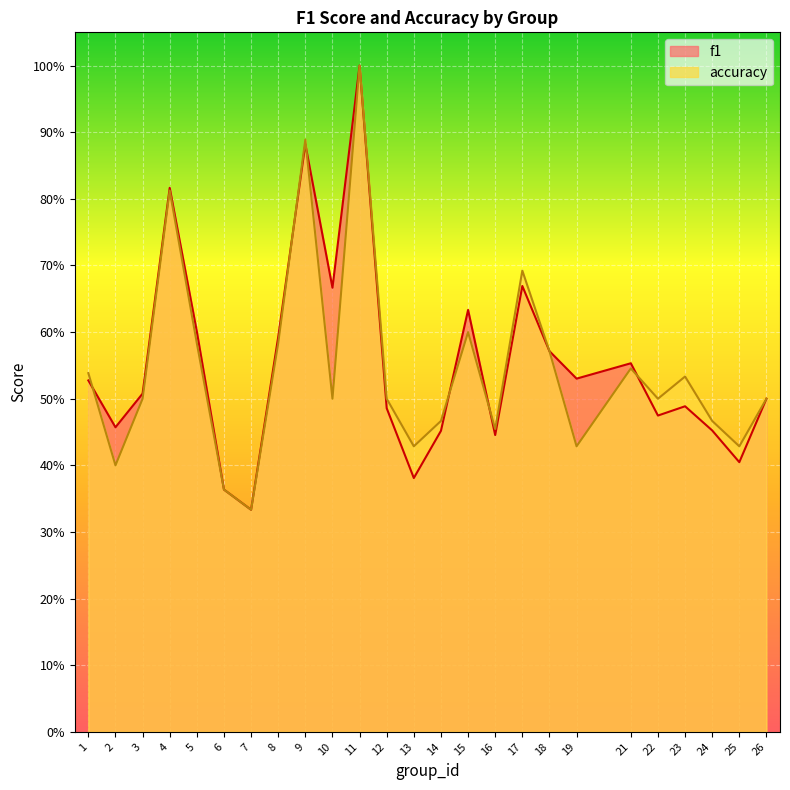

Reading left to right, extract all data points from this chart.

f1: 1=0.5	2=0.5	3=0.5	4=0.8	5=0.6	6=0.4	7=0.3	8=0.6	9=0.9	10=0.7	11=1.0	12=0.5	13=0.4	14=0.5	15=0.6	16=0.4	17=0.7	18=0.6	19=0.5	21=0.6	22=0.5	23=0.5	24=0.5	25=0.4	26=0.5
accuracy: 1=0.5	2=0.4	3=0.5	4=0.8	5=0.6	6=0.4	7=0.3	8=0.6	9=0.9	10=0.5	11=1.0	12=0.5	13=0.4	14=0.5	15=0.6	16=0.5	17=0.7	18=0.6	19=0.4	21=0.5	22=0.5	23=0.5	24=0.5	25=0.4	26=0.5